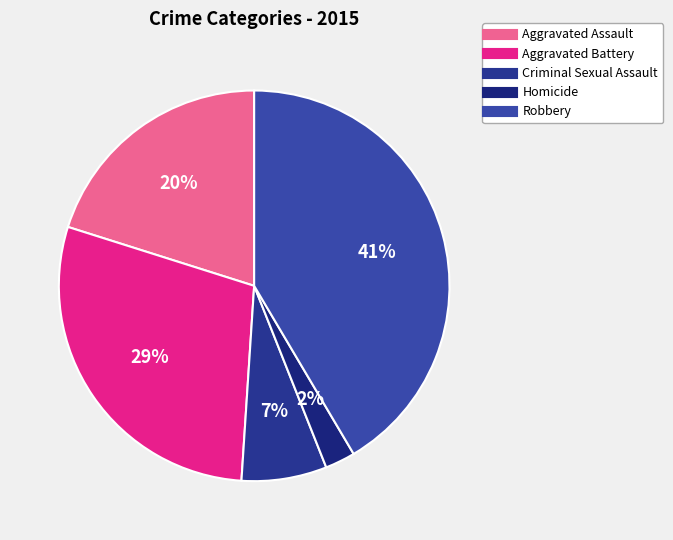

Which has a higher value, Aggravated Assault or Aggravated Battery?

Aggravated Battery